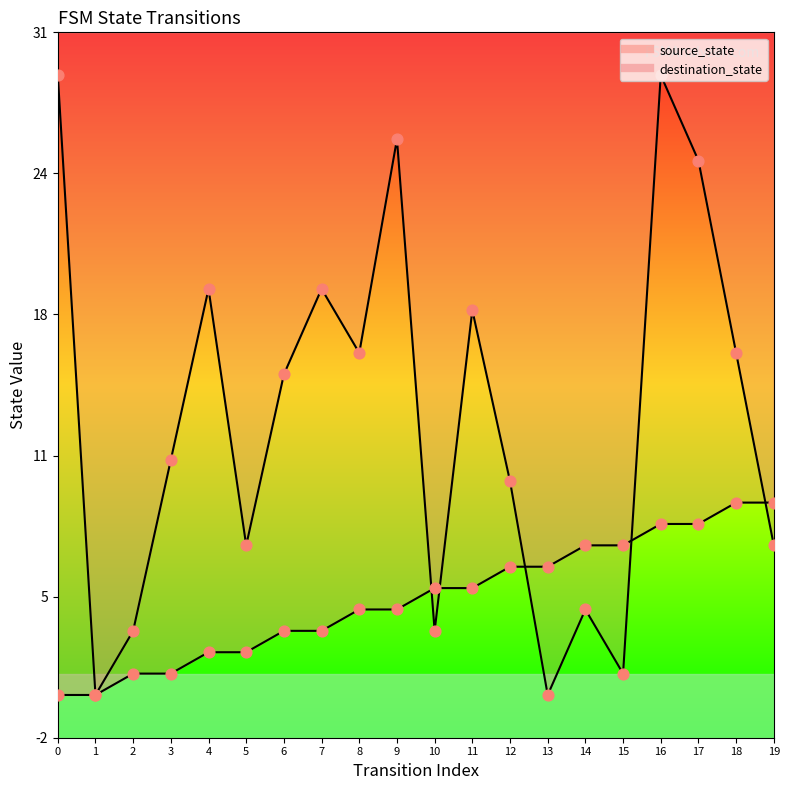

Is the value of source_state at 8 greater than the value of destination_state at 17?

No